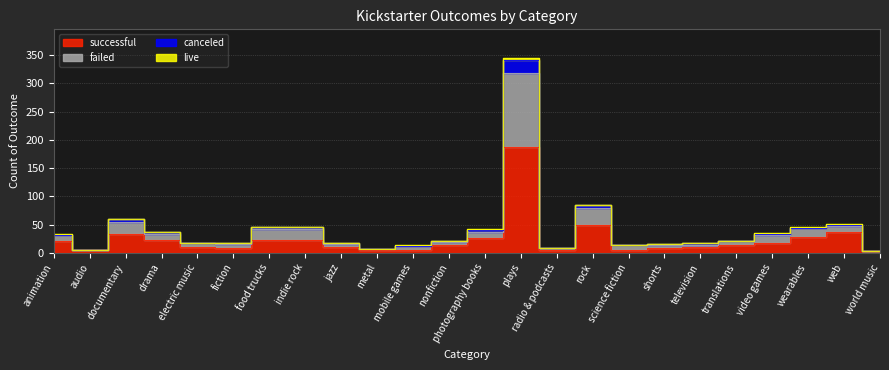

Is this an area chart (filled region under the line)?

No